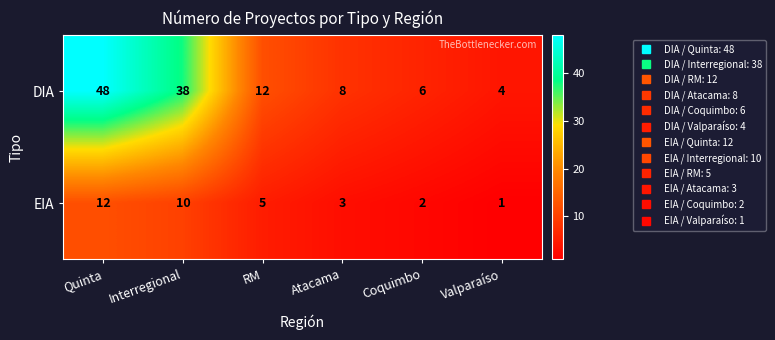

Reading right to left, extract all data points from this chart.

DIA: Valparaíso=4	Coquimbo=6	Atacama=8	RM=12	Interregional=38	Quinta=48
EIA: Valparaíso=1	Coquimbo=2	Atacama=3	RM=5	Interregional=10	Quinta=12